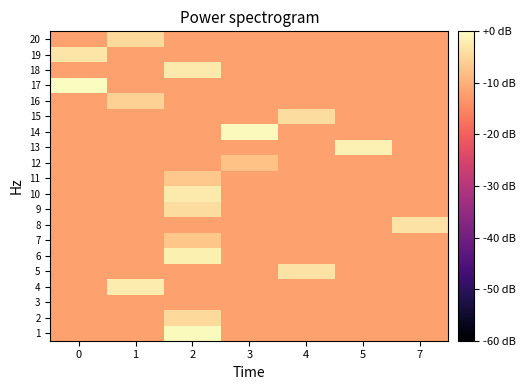

Rank the series at 4 from lowest to highest value.

row_0, row_1, row_2, row_3, row_5, row_6, row_7, row_8, row_9, row_10, row_11, row_12, row_13, row_15, row_16, row_17, row_18, row_19, row_14, row_4